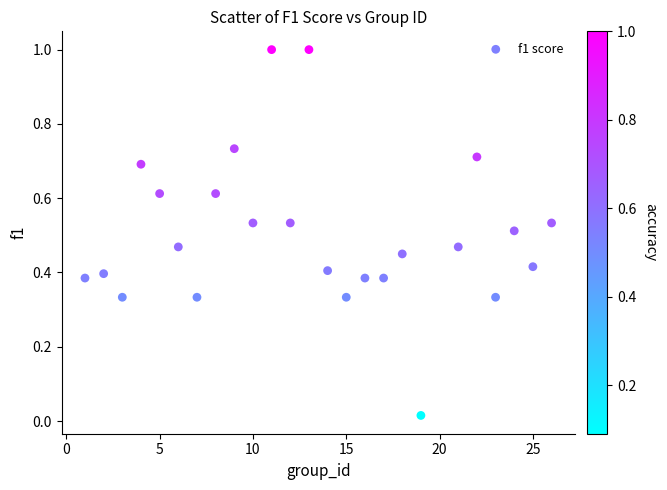

What is the range of X values (max minus min)?

25.0